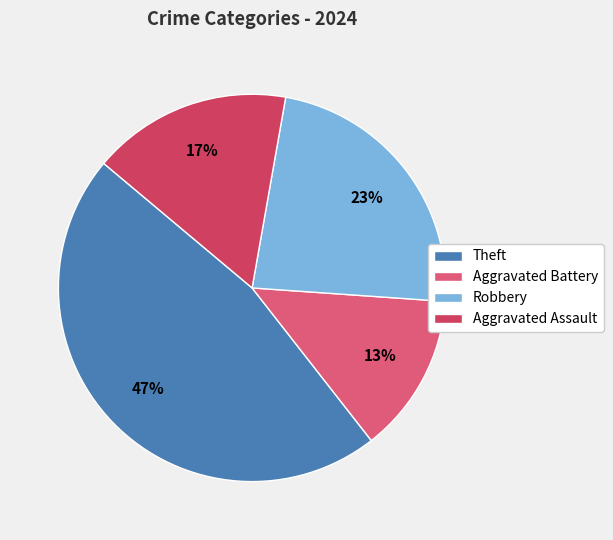

Is it true that Theft is 47% of the pie?

True